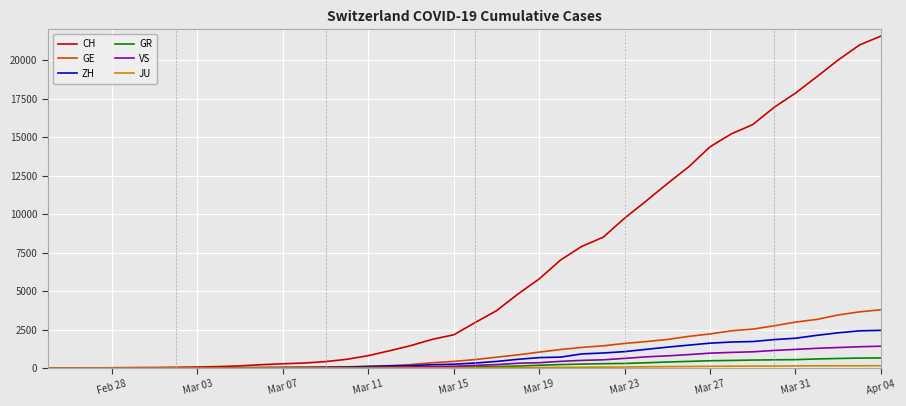

What is the maximum value for GE?

3788